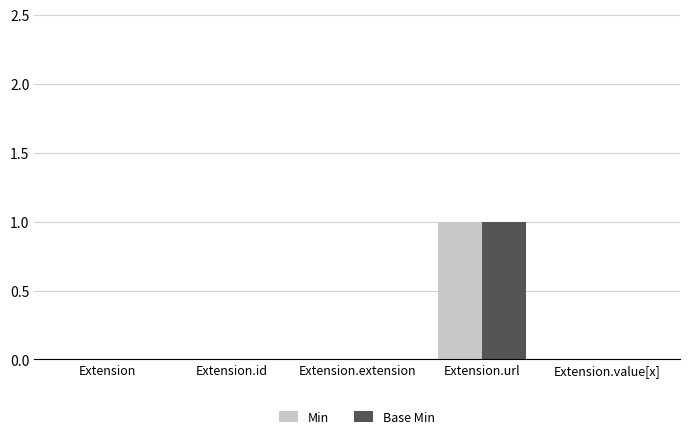

At which label does Min reach its peak?

Extension.url